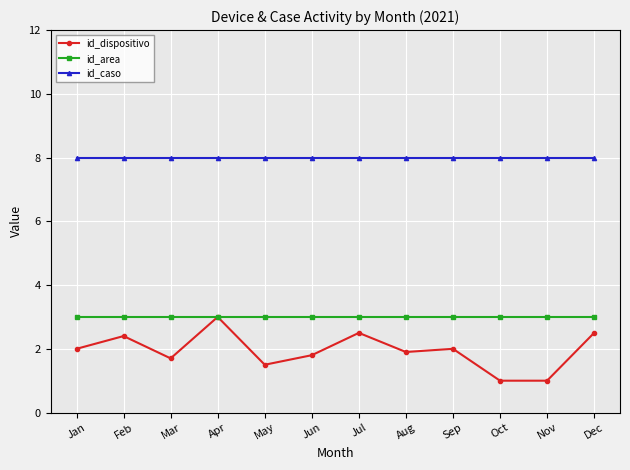

What is the spread (max minus min) of values at Jan?

6.0